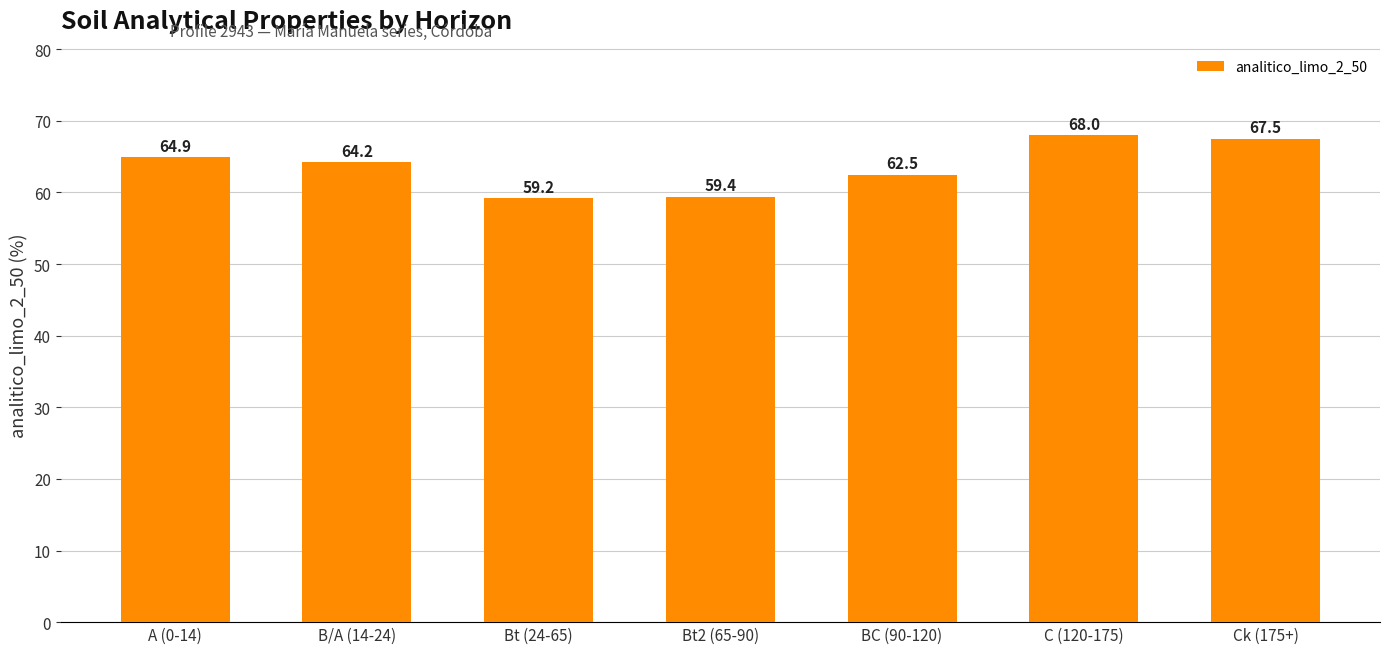

How many bars are there in total?

7